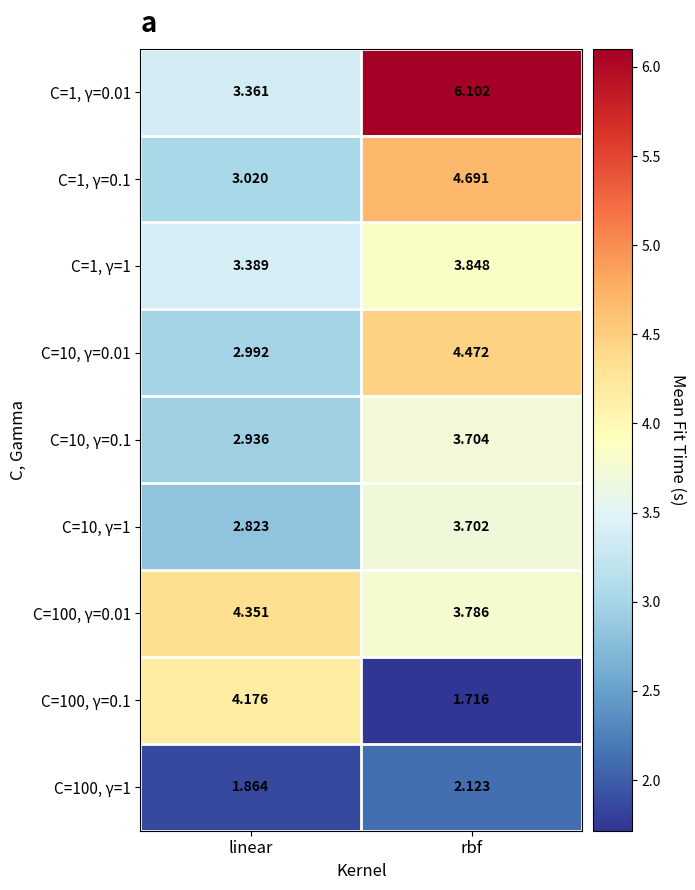

Count the number of data series in this chart.

9